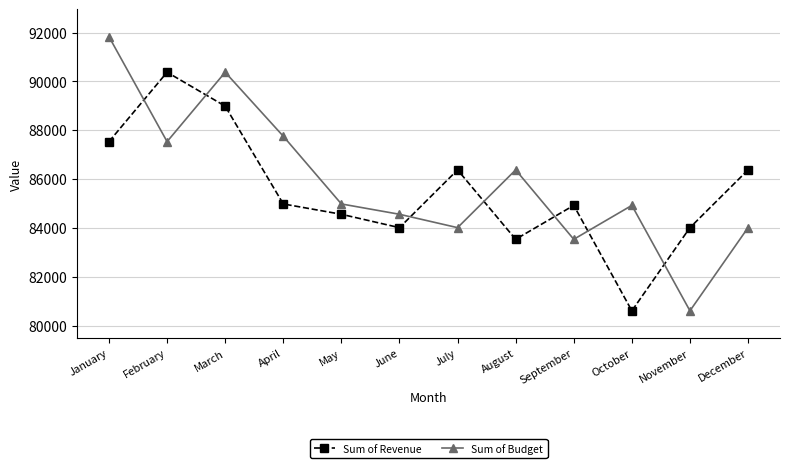

The value of Sum of Budget at August is 123478. True or false?

False